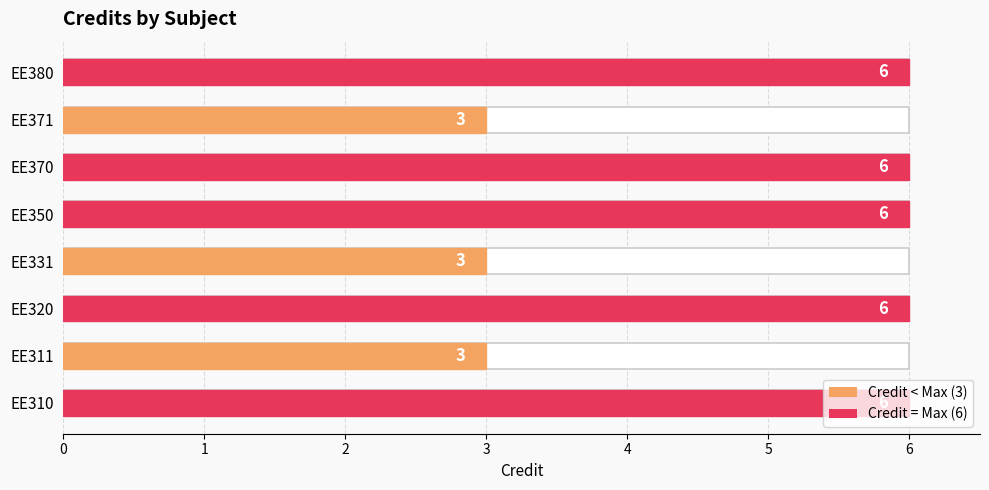

Count the number of data series in this chart.

1